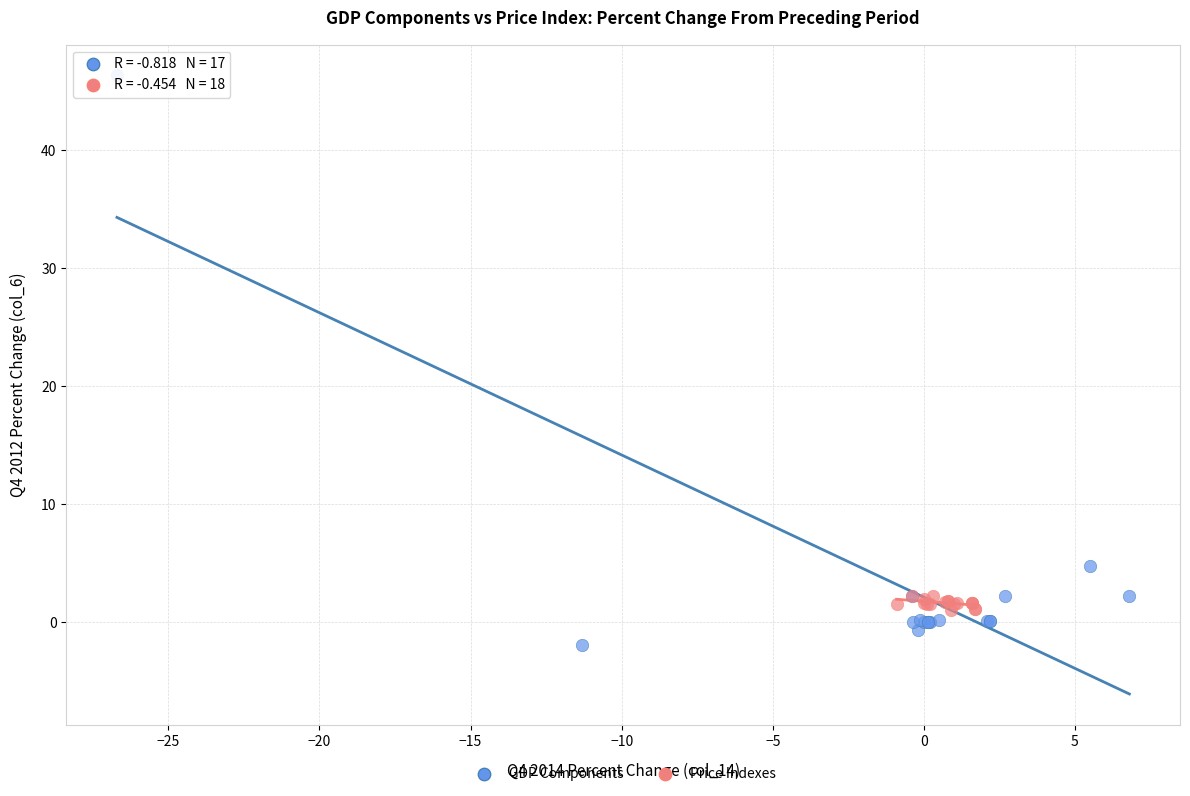

What are all the series names shown in the legend?

GDP Components, Price Indexes